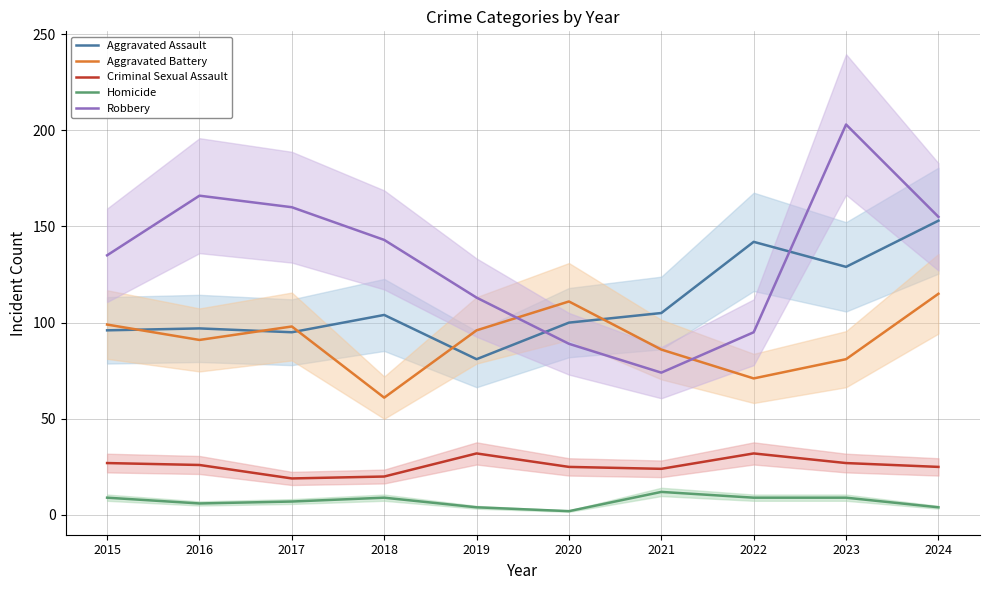

True or false: Criminal Sexual Assault has more than 0 points higher than both neighbors.

True